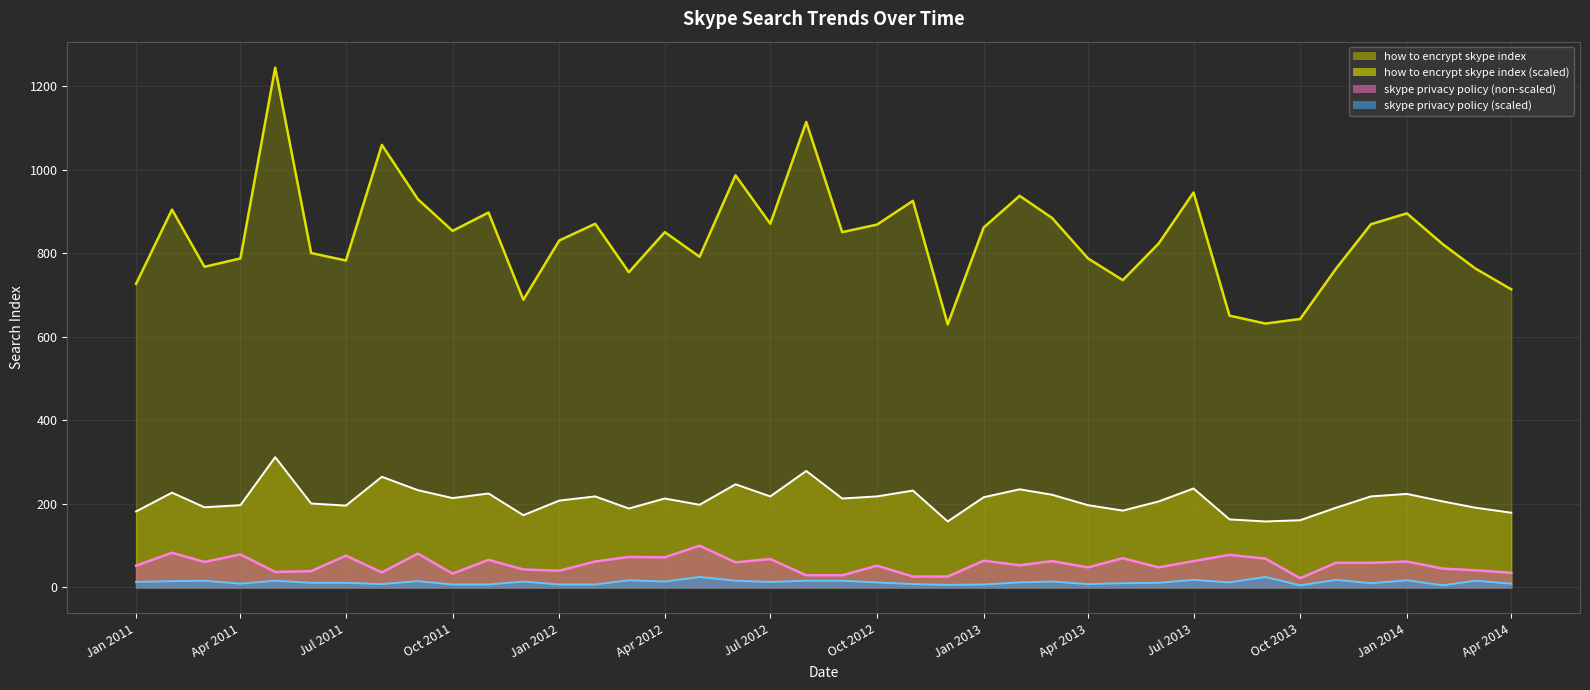

Does the chart display data point markers on the line(s)?

No